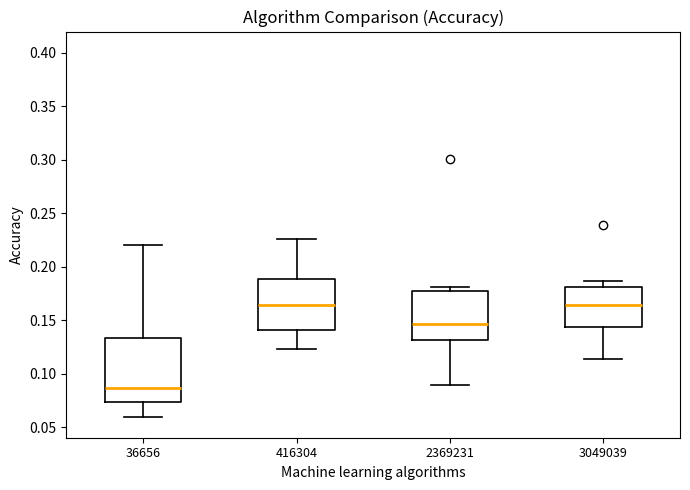

Which box is the tallest, from its lower edge to its upper edge?

36656